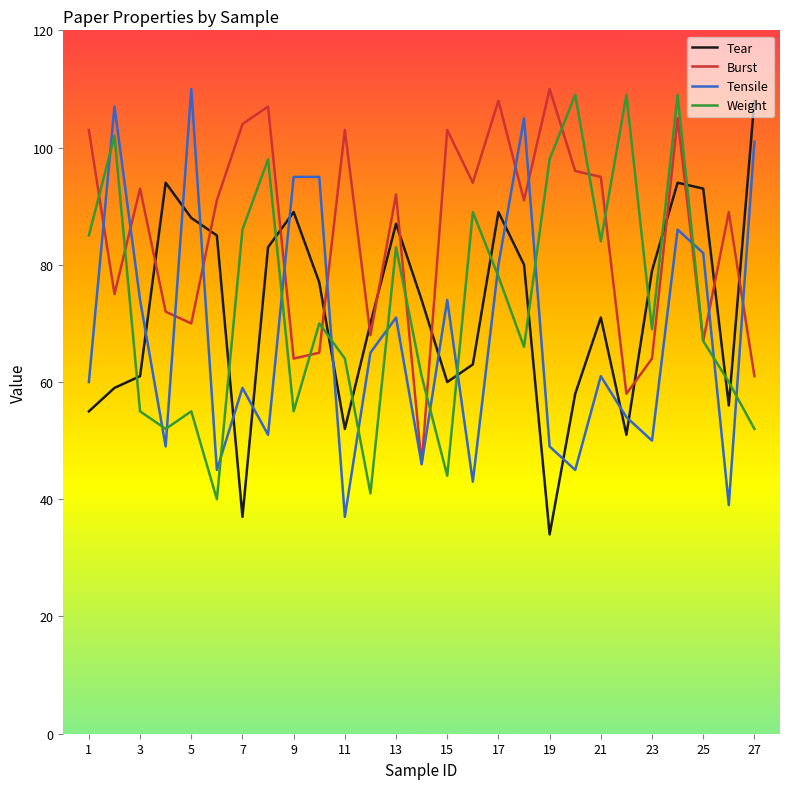

True or false: Tensile and Tear cross at least once.

True